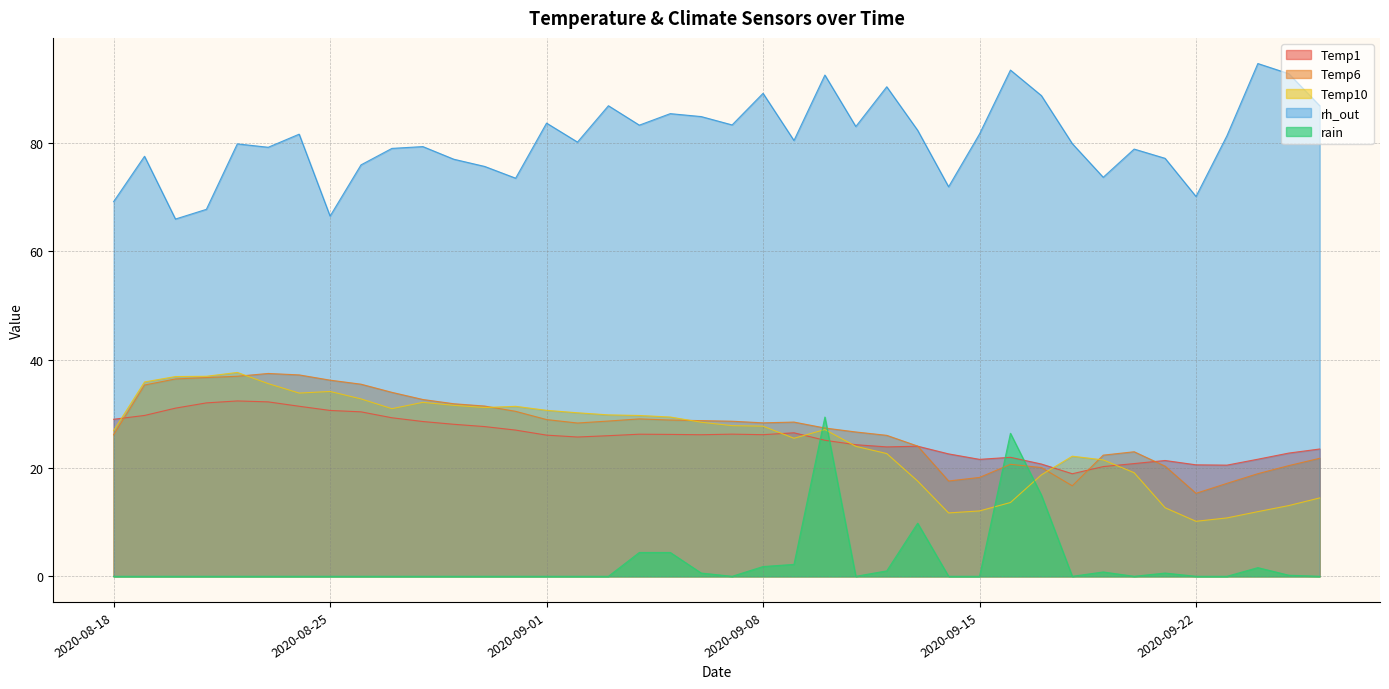

Does the chart have visible grid lines?

Yes